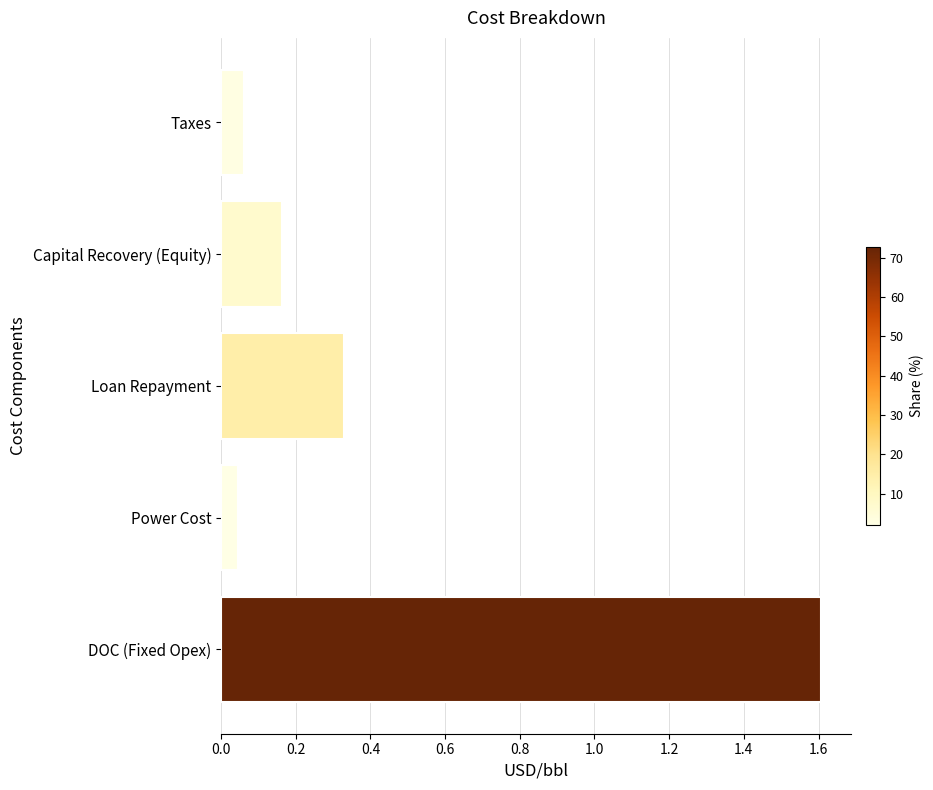

Where is the data nearest to the value 0?

Power Cost